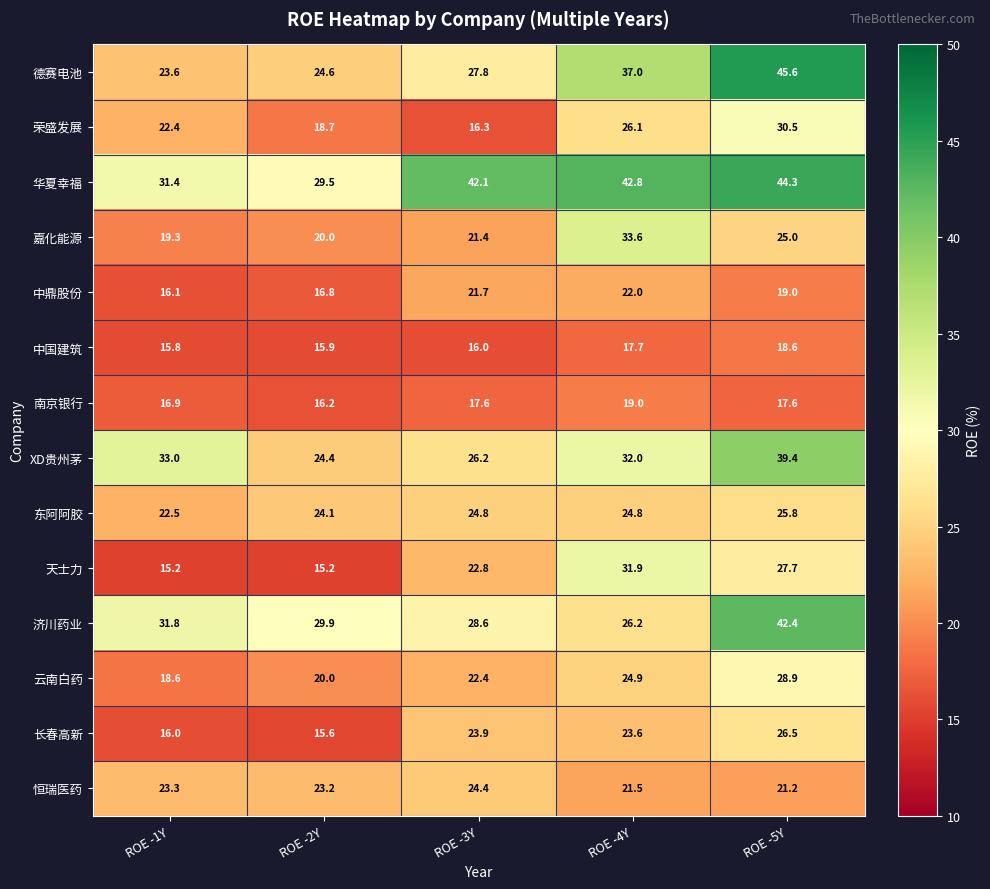

Which series has the largest range (max minus min)?

德赛电池